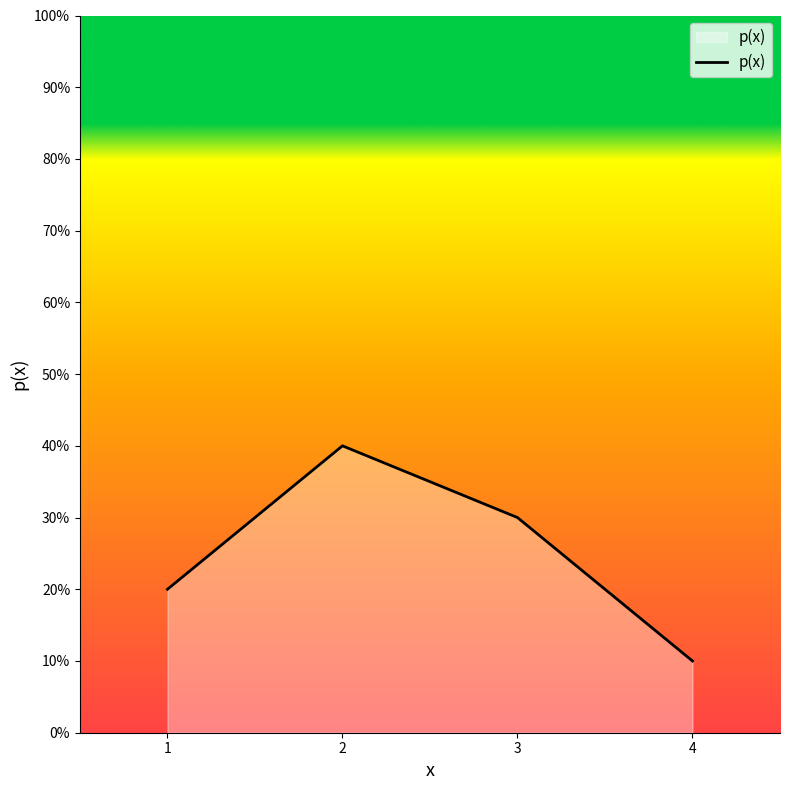

Does the chart display data point markers on the line(s)?

No